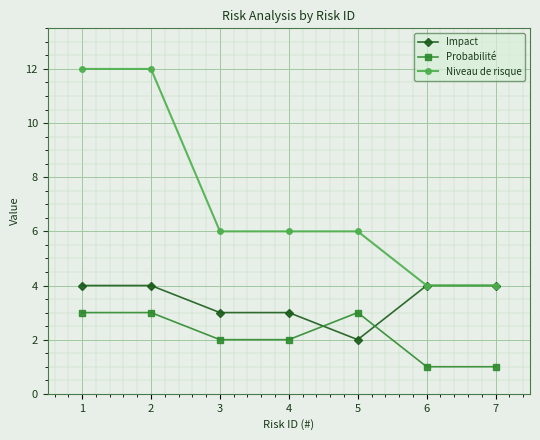

The value of Impact at 2 is 4. True or false?

True